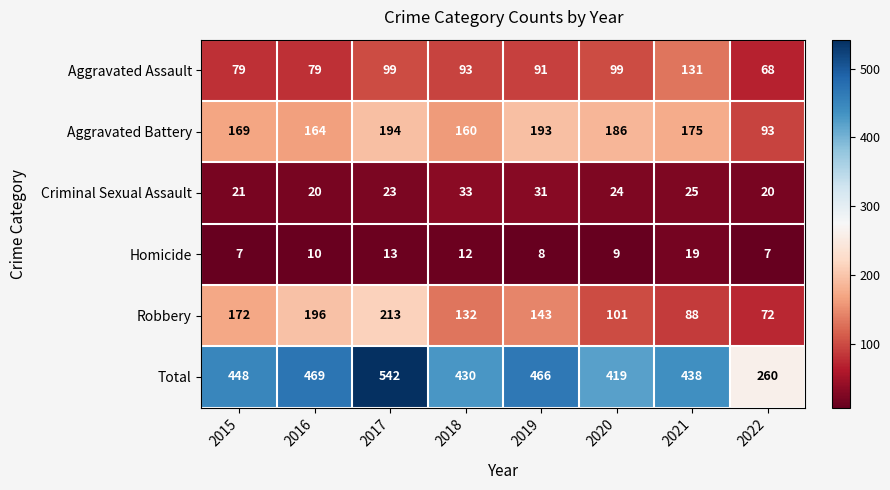

List the series in order of their peak value, highest first.

Total, Robbery, Aggravated Battery, Aggravated Assault, Criminal Sexual Assault, Homicide